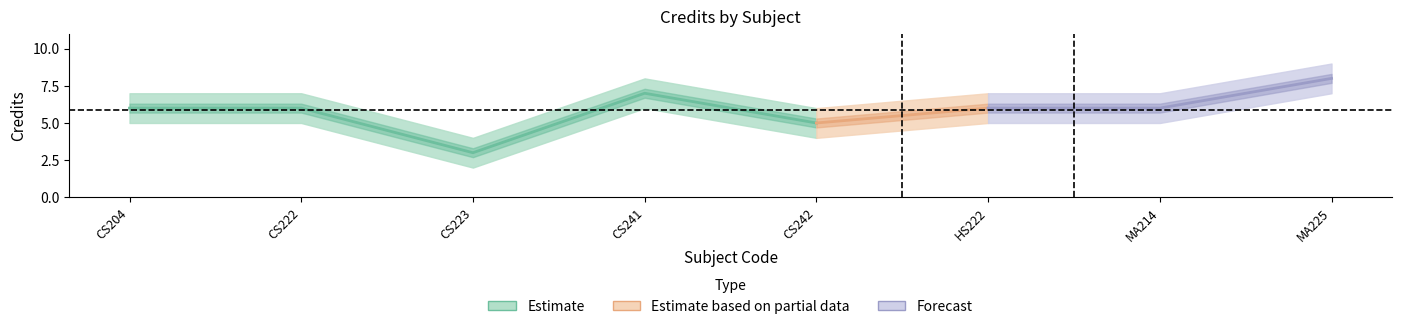

Count the number of categories in the chart.

8